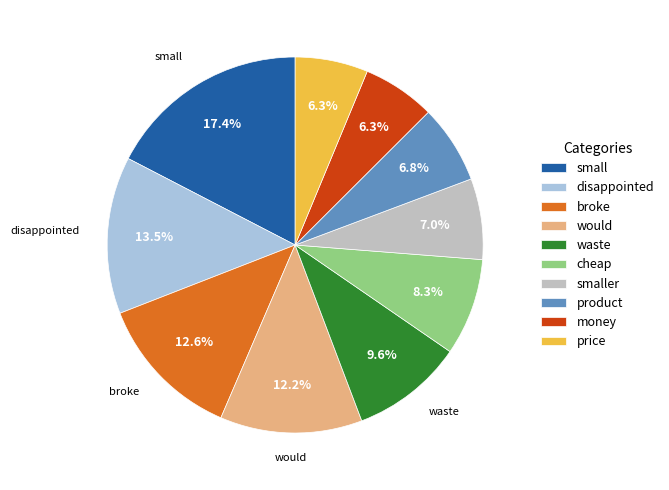

Does any single category account for the majority?

No